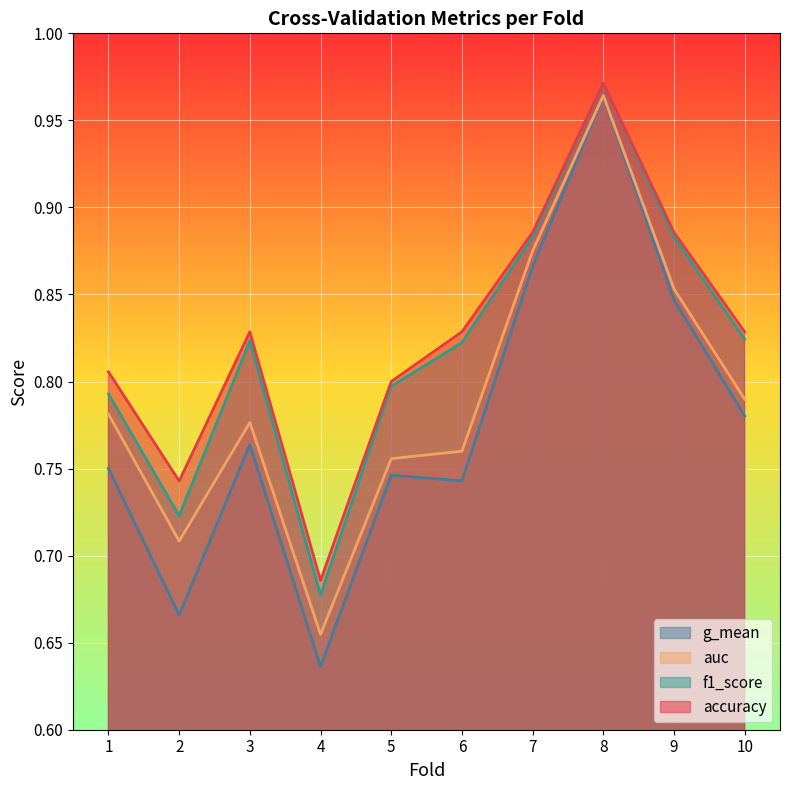

At which category does the chart reach its peak across all series?

8